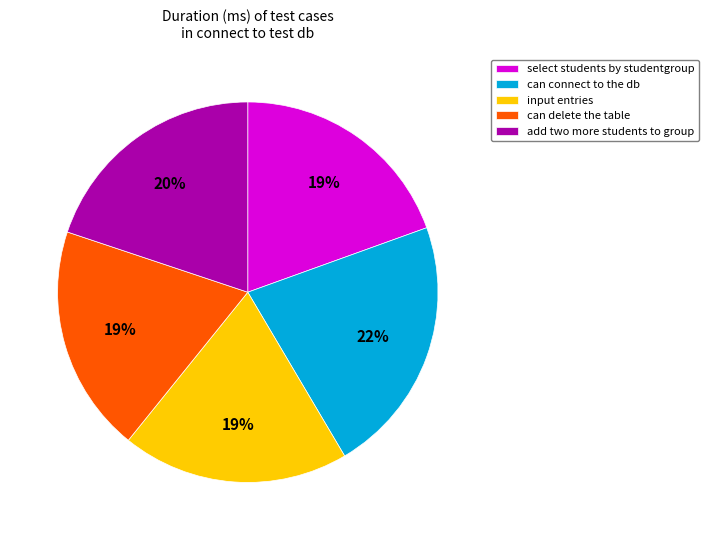

The select students by studentgroup slice represents 19% of the pie. True or false?

True